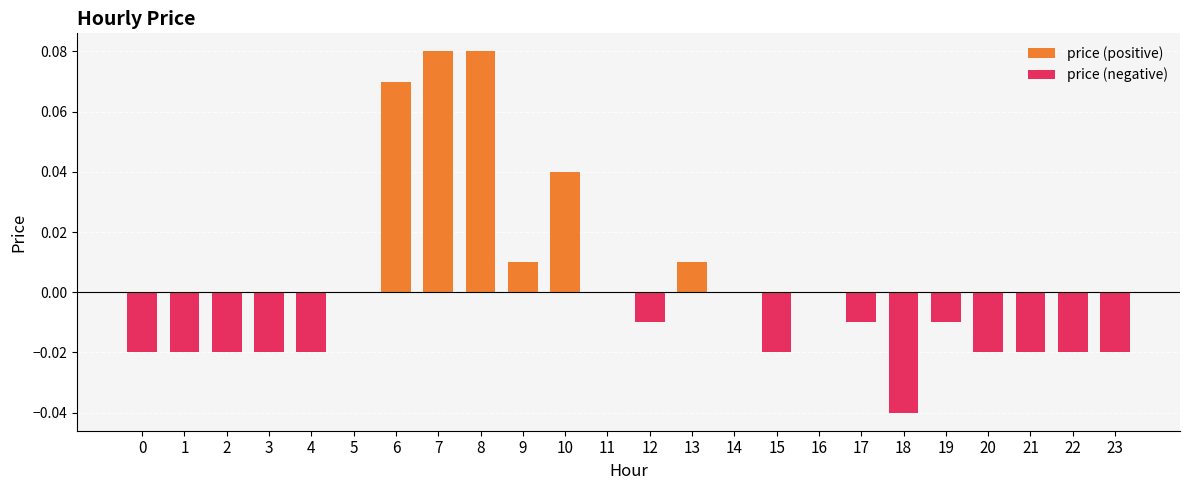

Reading left to right, extract all data points from this chart.

price (positive): 0.0	0.0	0.0	0.0	0.0	0.0	0.1	0.1	0.1	0.0	0.0	0.0	0.0	0.0	0.0	0.0	0.0	0.0	0.0	0.0	0.0	0.0	0.0	0.0
price (negative): -0.0	-0.0	-0.0	-0.0	-0.0	0.0	0.0	0.0	0.0	0.0	0.0	0.0	-0.0	0.0	0.0	-0.0	0.0	-0.0	-0.0	-0.0	-0.0	-0.0	-0.0	-0.0